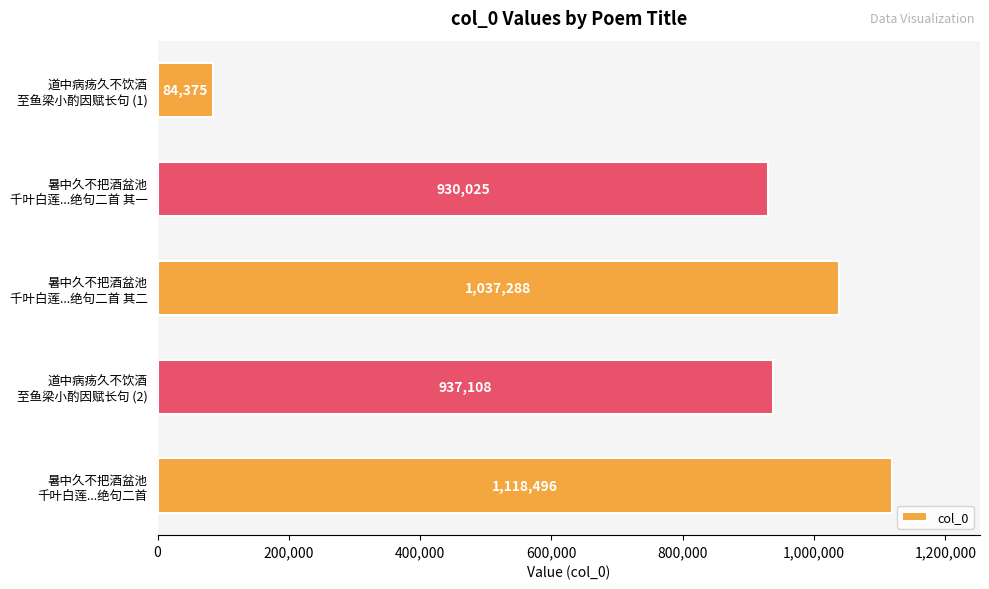

Count the number of categories in the chart.

5